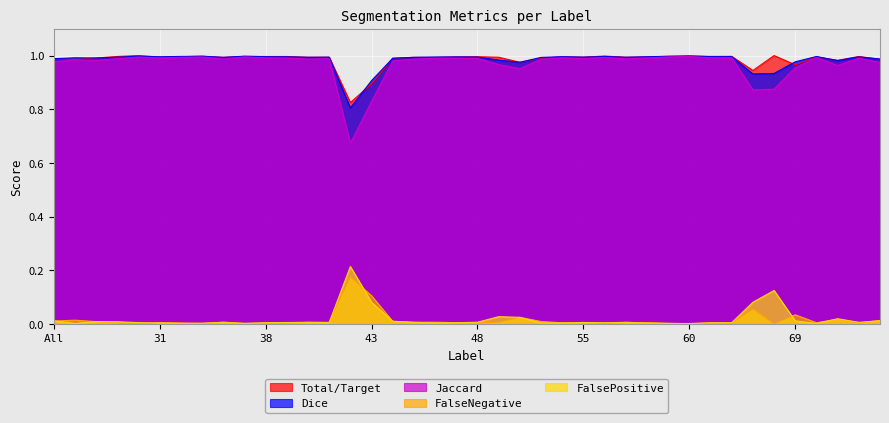

How many intersections are there between FalsePositive and FalseNegative?

15